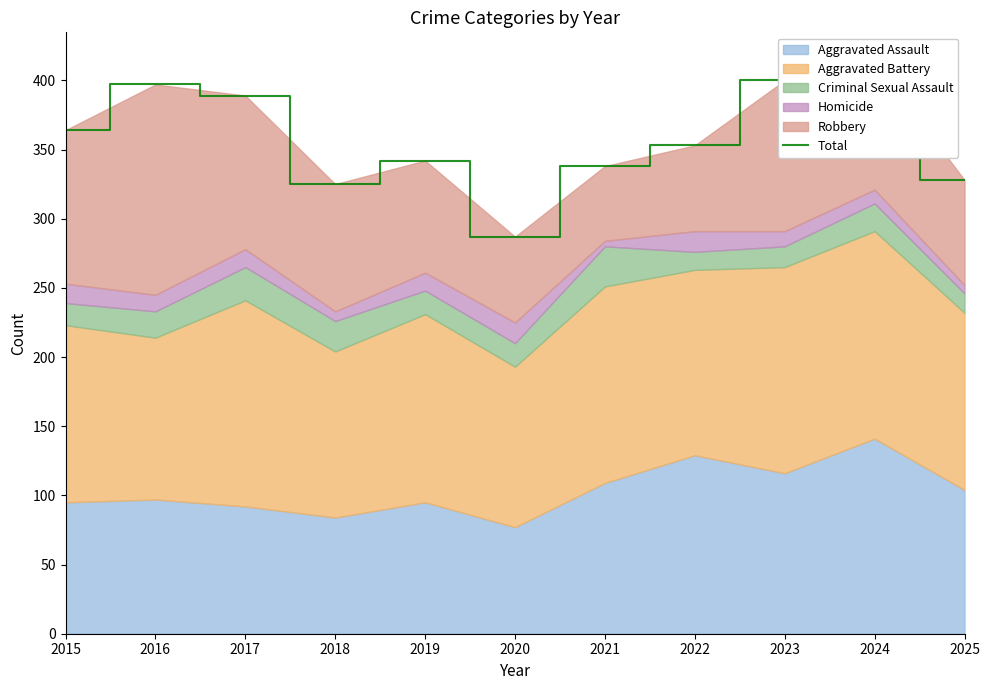

At which category does the data reach its first local valley?

2018